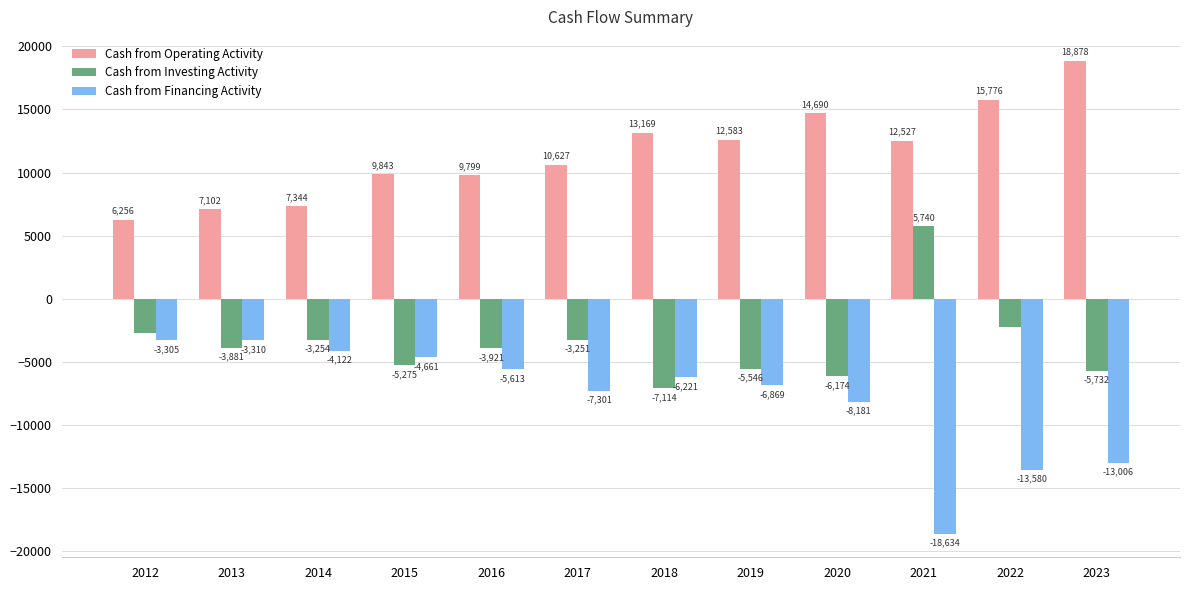

What is the spread (max minus min) of values at 2015?

15118